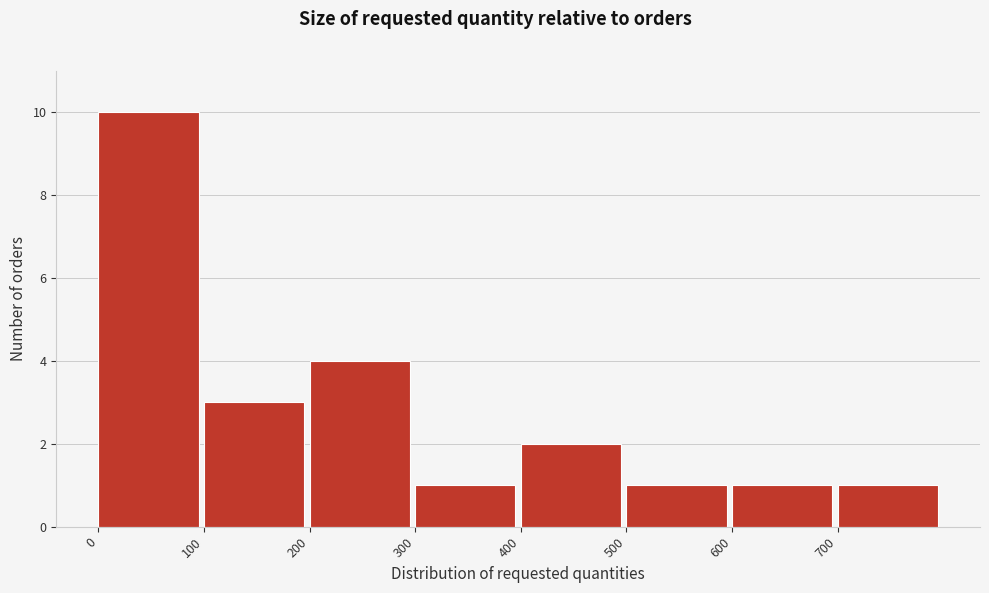

Reading left to right, list every bar in this chart as the range it spans on the x-axis followed by its height. The values are not printed on the chart, so give them approximately, as read against the axis.

0 to 100: 10
100 to 200: 3
200 to 300: 4
300 to 400: 1
400 to 500: 2
500 to 600: 1
600 to 700: 1
700 to 800: 1